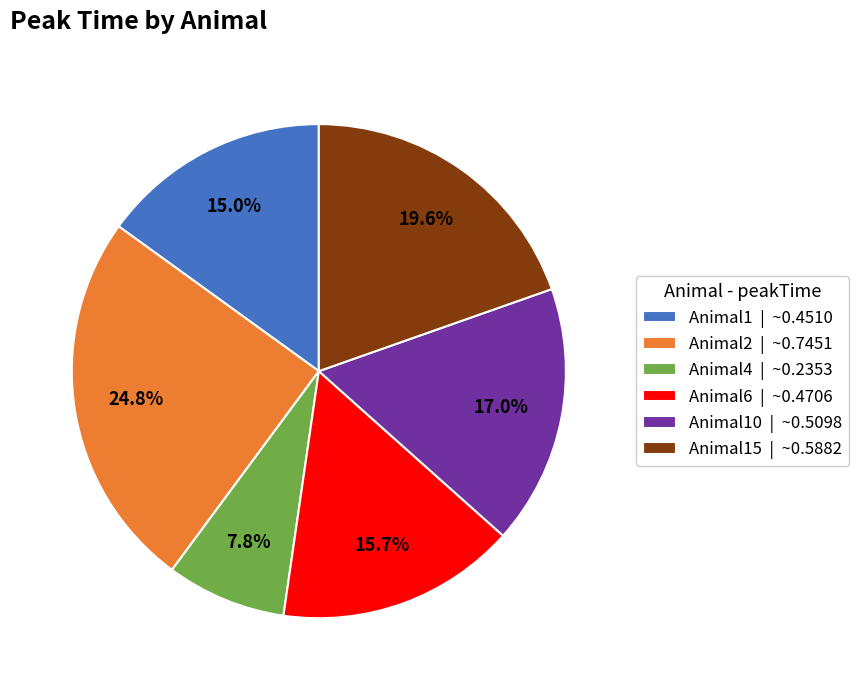

Which slice is the largest?

Animal2 | ~0.7451